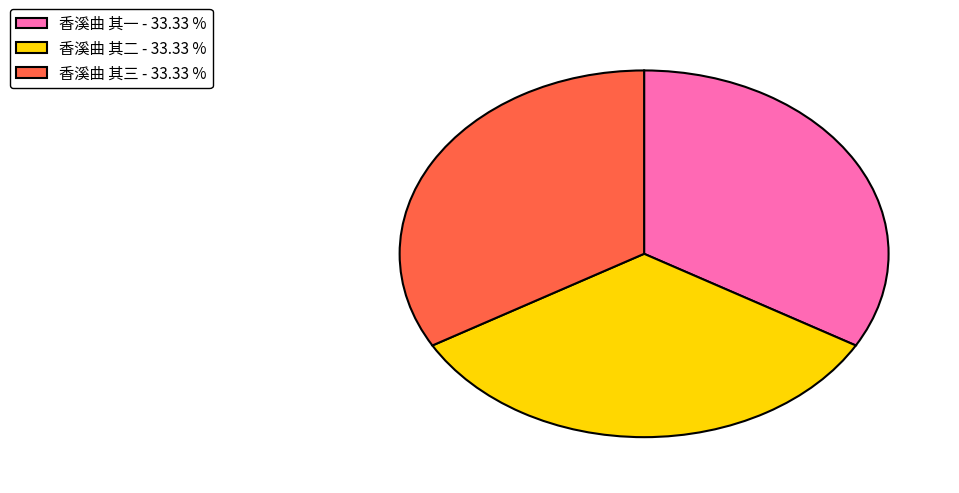

Is there any slice that represents more than half of the pie?

No